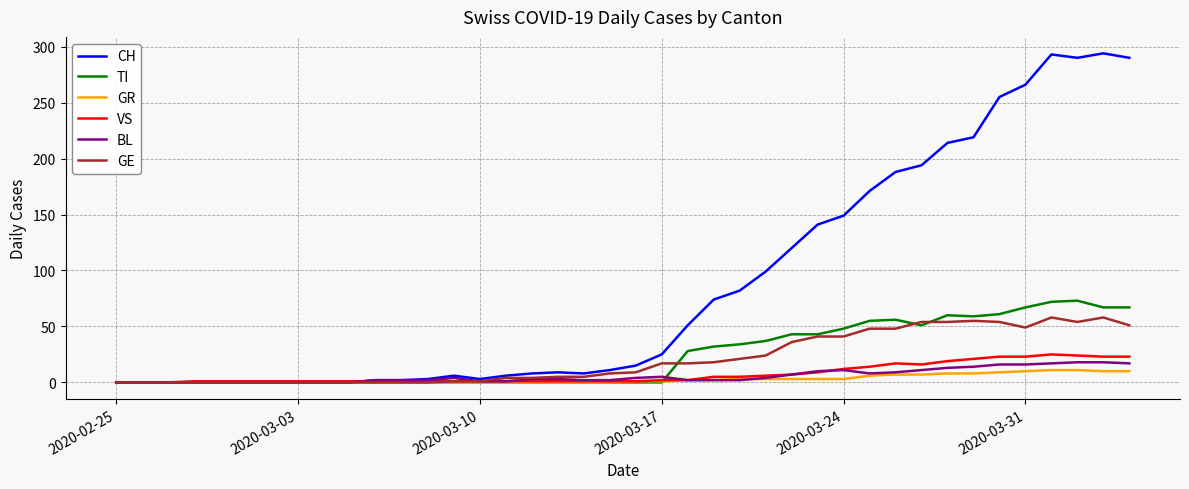

Count the number of data series in this chart.

6